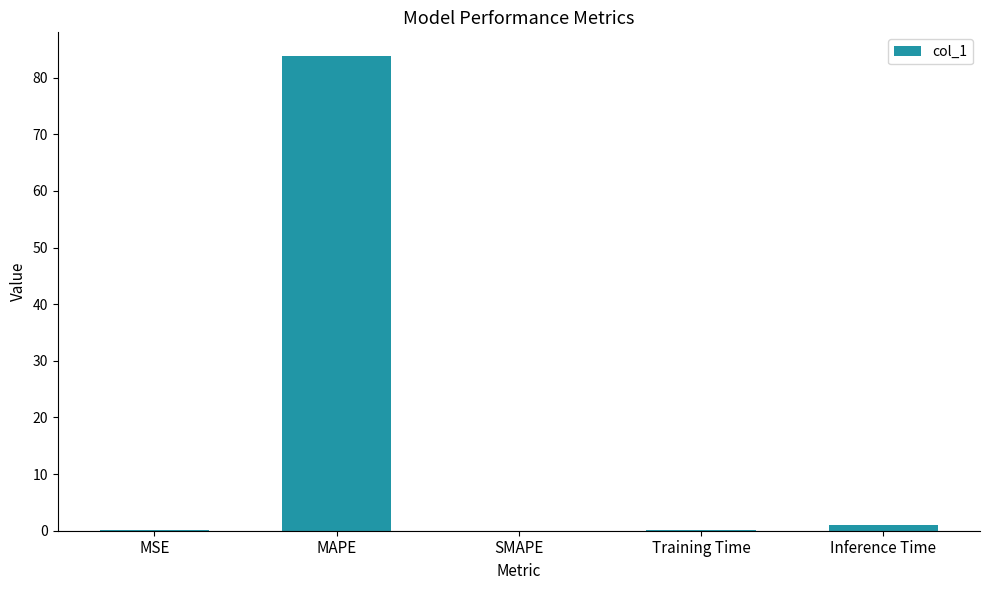

Which category has the highest value across all series?

MAPE